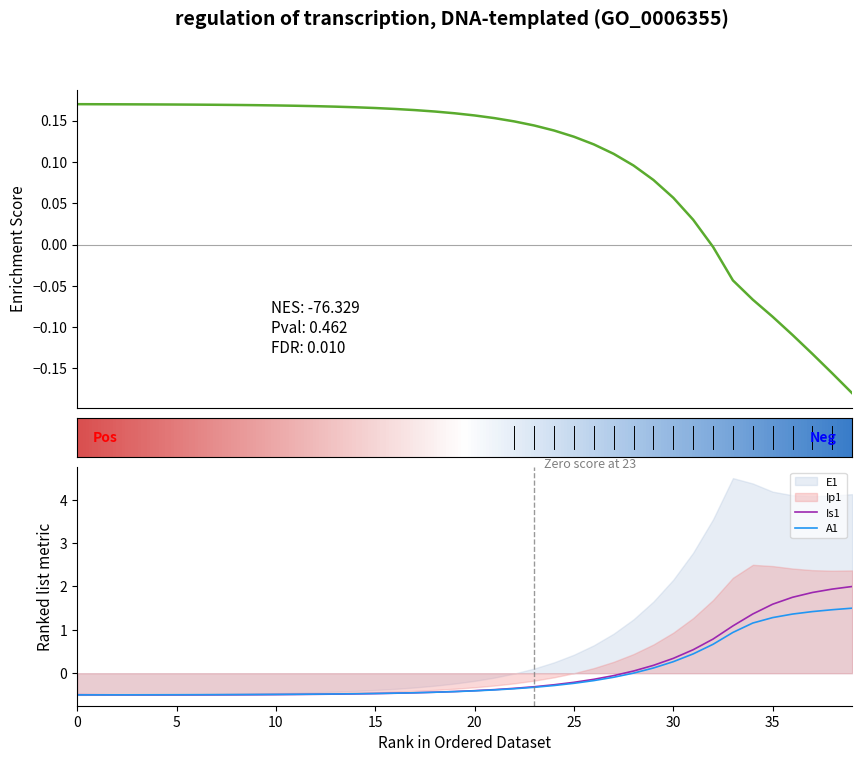

What is the sum of the E1 values at 38 and 36?

2.8